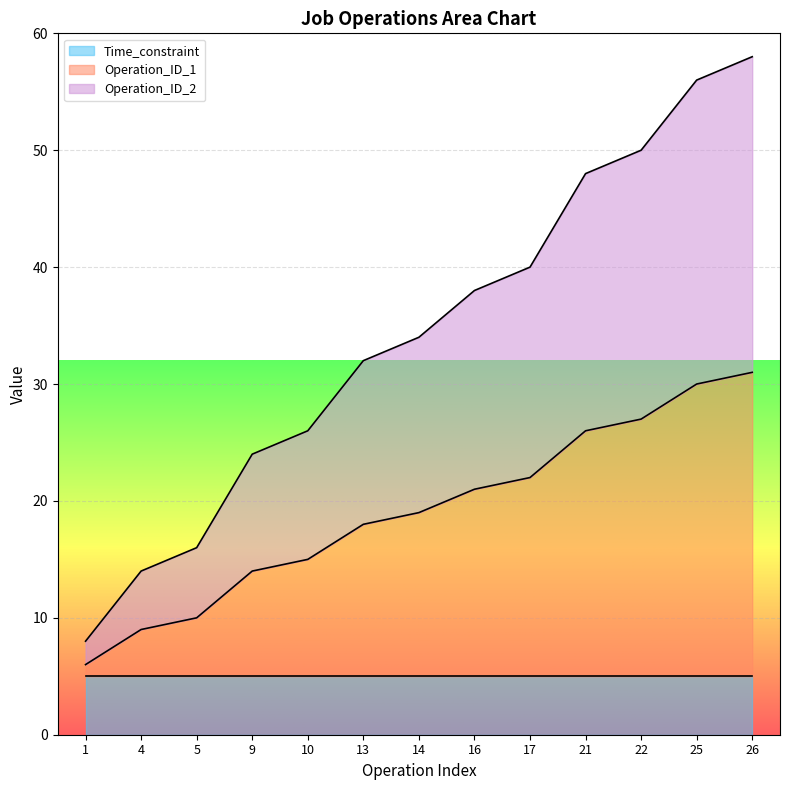

True or false: Operation_ID_2 and Operation_ID_1 intersect in this chart.

False